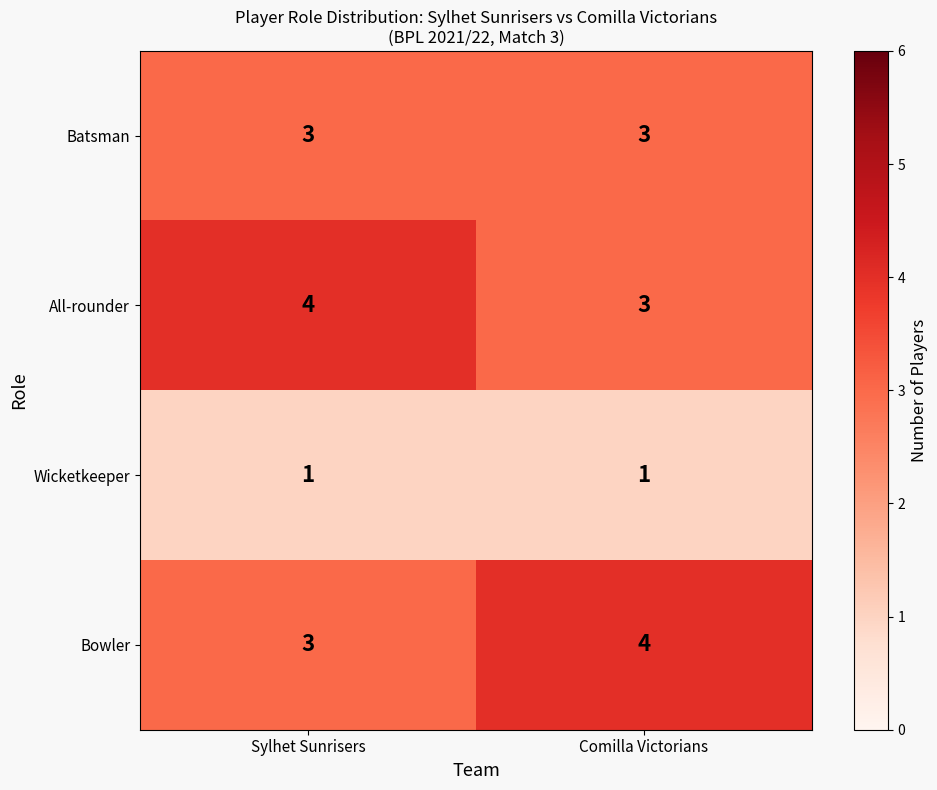

What is the smallest value displayed?

1